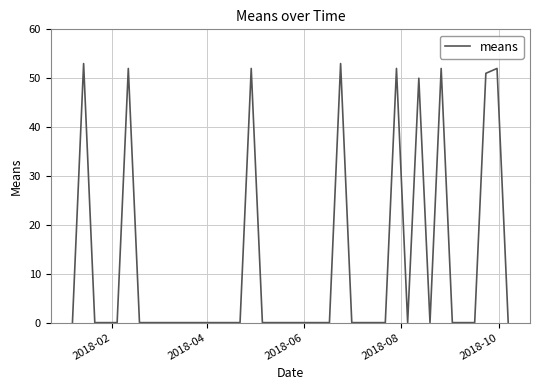

What is the maximum value shown in the chart?

53